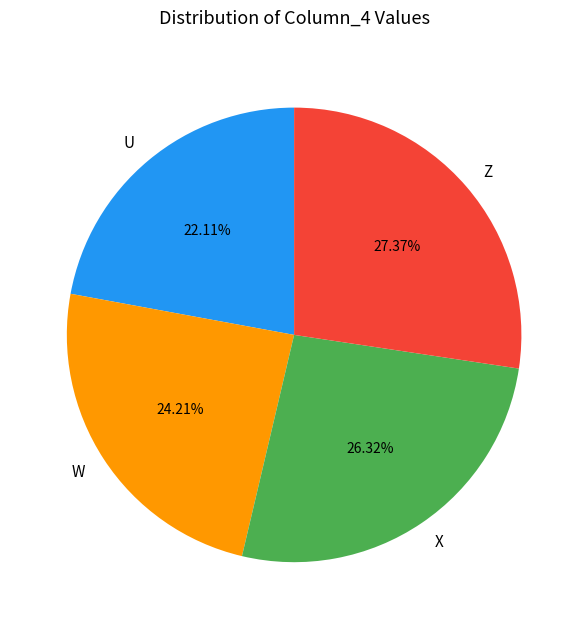

Count the number of slices in the pie.

4